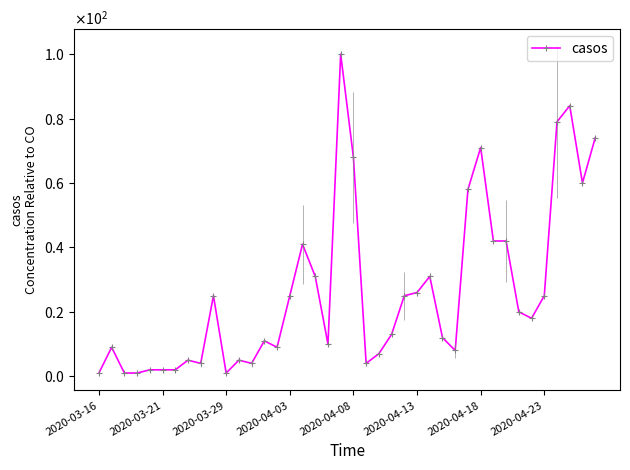

Approximately how many times larger is the value at 11 compared to 27?

0.4